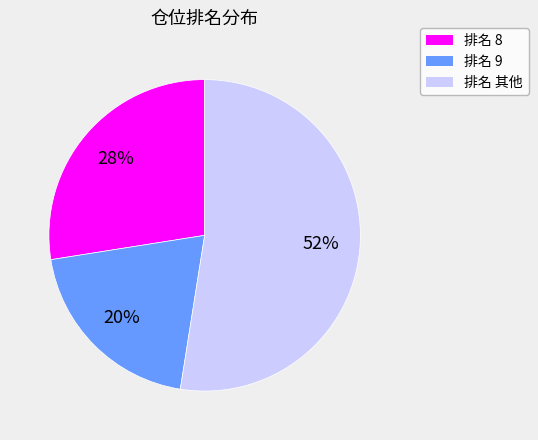

To the nearest percent, what is the difference between the 排名 其他 and 排名 9 slice percentages?

32%